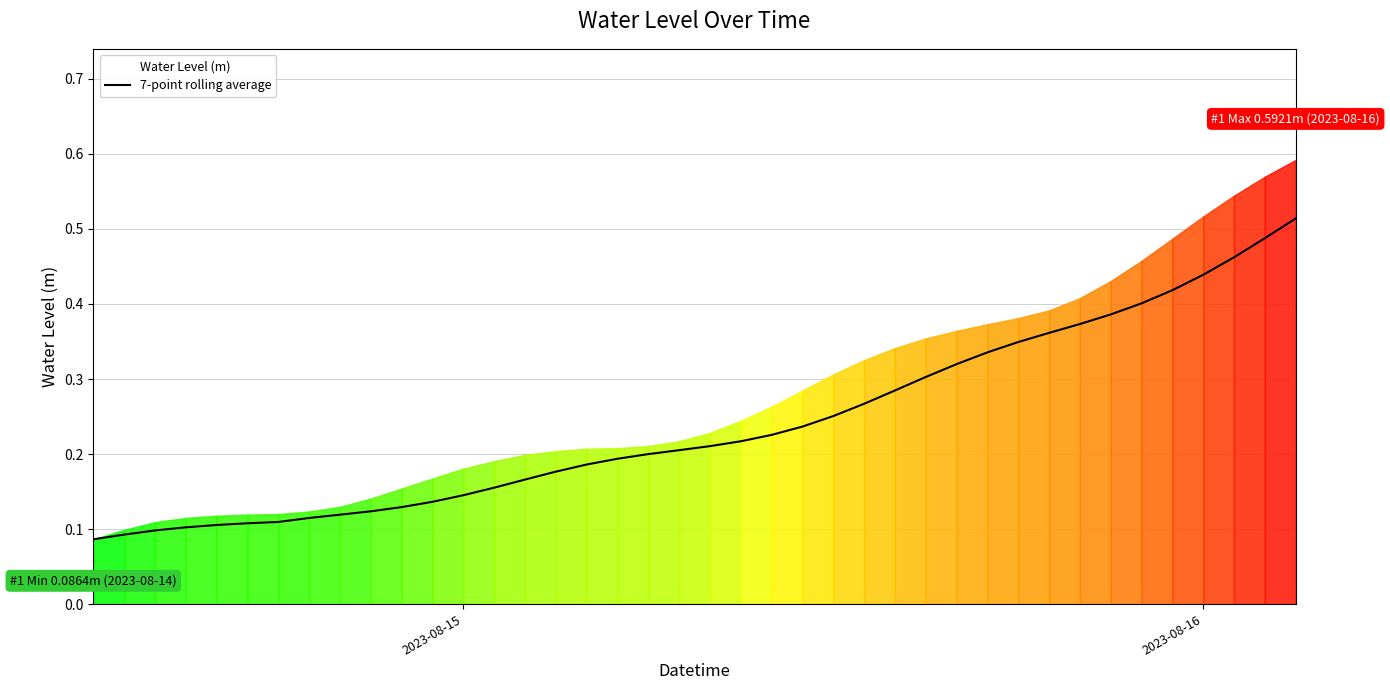

Is it true that 7-point rolling average equals 0.7 at 2023-08-16?

False